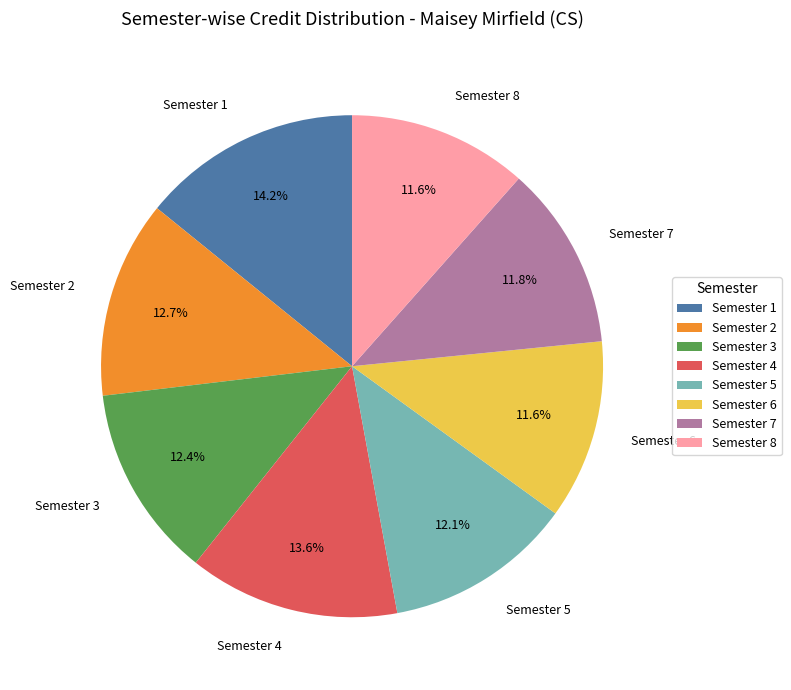

Between Semester 4 and Semester 5, which is larger?

Semester 4